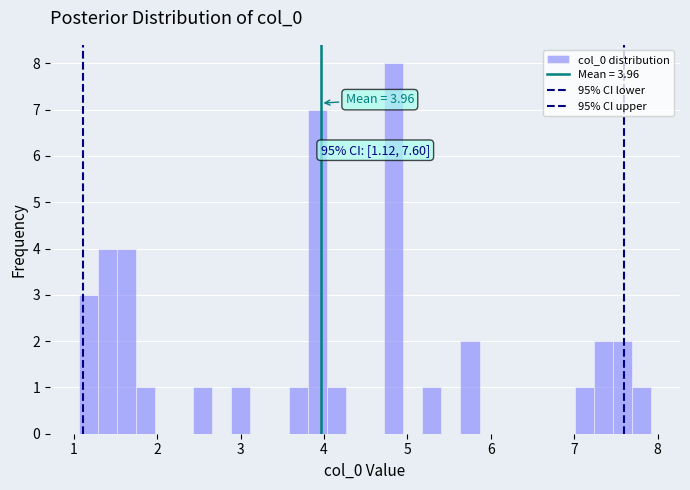

Around what value on the x-axis is the tallest bar? Give the approximate position of its centre, as read against the axis.

4.8